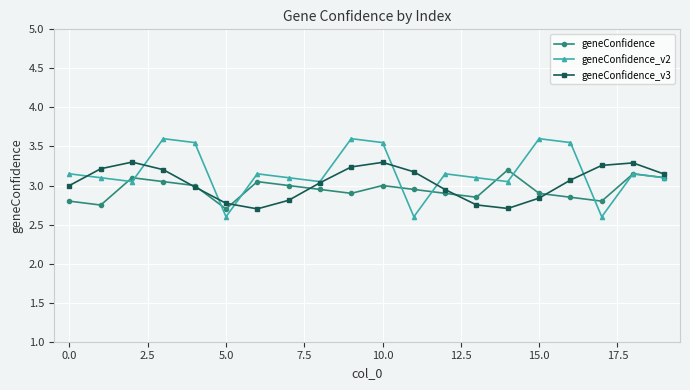

True or false: geneConfidence has more than 2 interior local peaks.

True